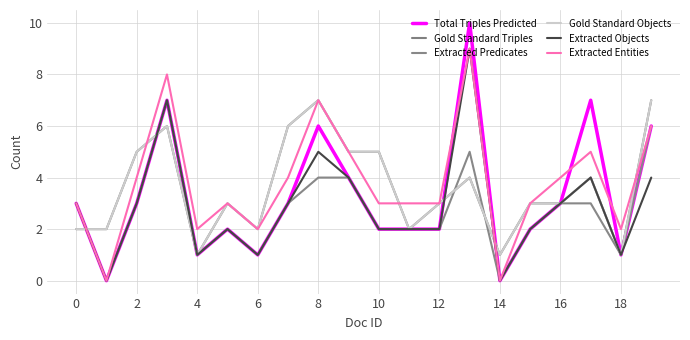

Reading left to right, what are all the values shown in this chart?

Total Triples Predicted: 3	0	3	7	1	2	1	3	6	4	2	2	2	10	0	2	3	7	1	6
Gold Standard Triples: 2	2	5	6	1	3	2	6	7	5	5	2	3	4	1	3	3	4	1	7
Extracted Predicates: 3	0	3	7	1	2	1	3	4	4	2	2	2	5	0	2	3	3	1	6
Gold Standard Objects: 2	2	5	6	1	3	2	6	7	5	5	2	3	4	1	3	3	4	1	7
Extracted Objects: 3	0	3	7	1	2	1	3	5	4	2	2	2	9	0	2	3	4	1	4
Extracted Entities: 3	0	4	8	2	3	2	4	7	5	3	3	3	9	0	3	4	5	2	6